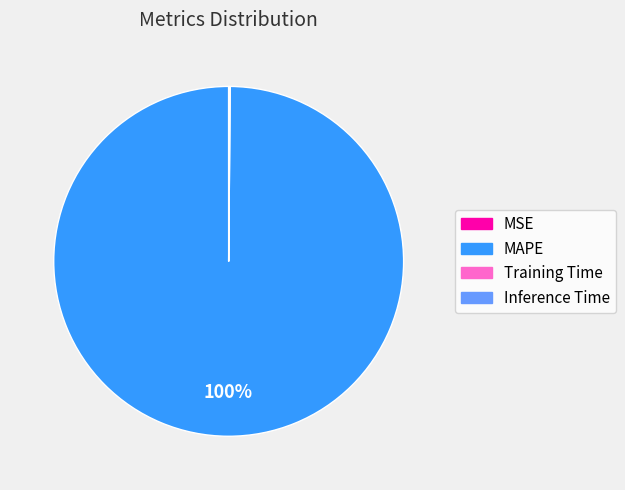

Which category has the biggest portion of the pie?

MAPE